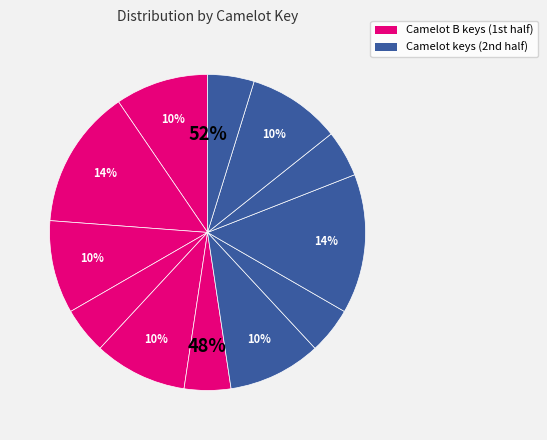

Rank the categories by value from lowest to highest.

6B, 3B, 8B, 6A, 7A, 9B, 10A, 11B, 8A, 7B, 10B, 11A